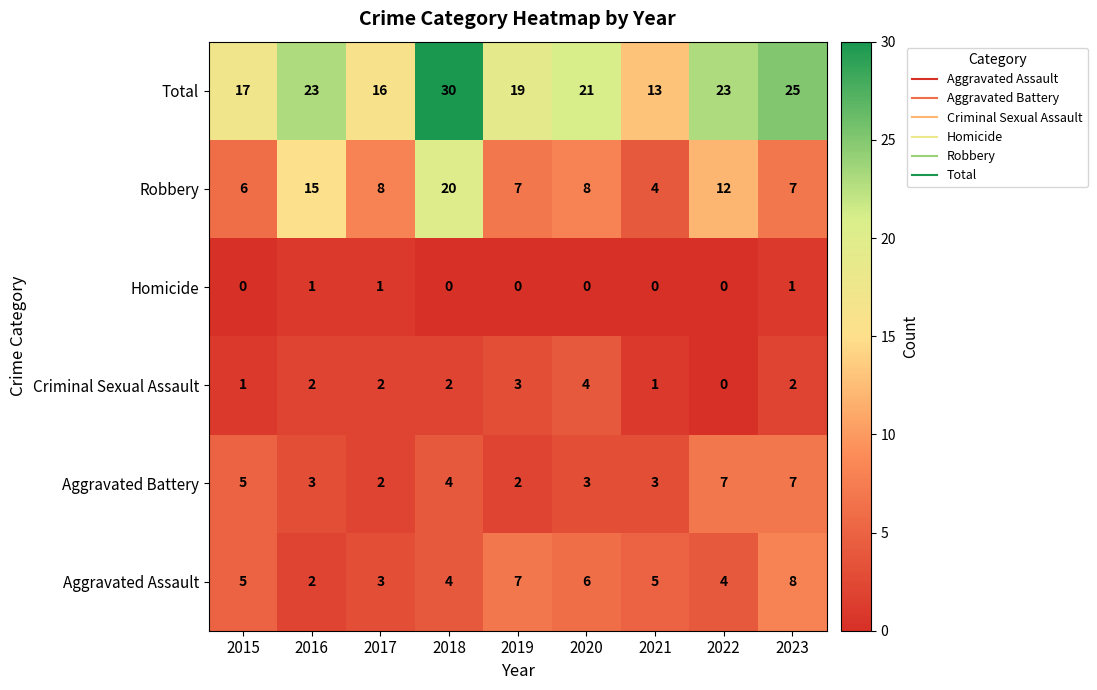

How many values in the Aggravated Battery series are below 3?

2